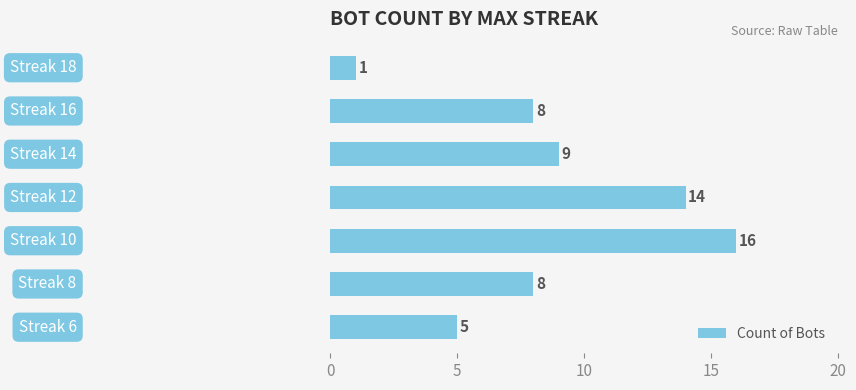

What is the difference between the second highest and second lowest values?

9